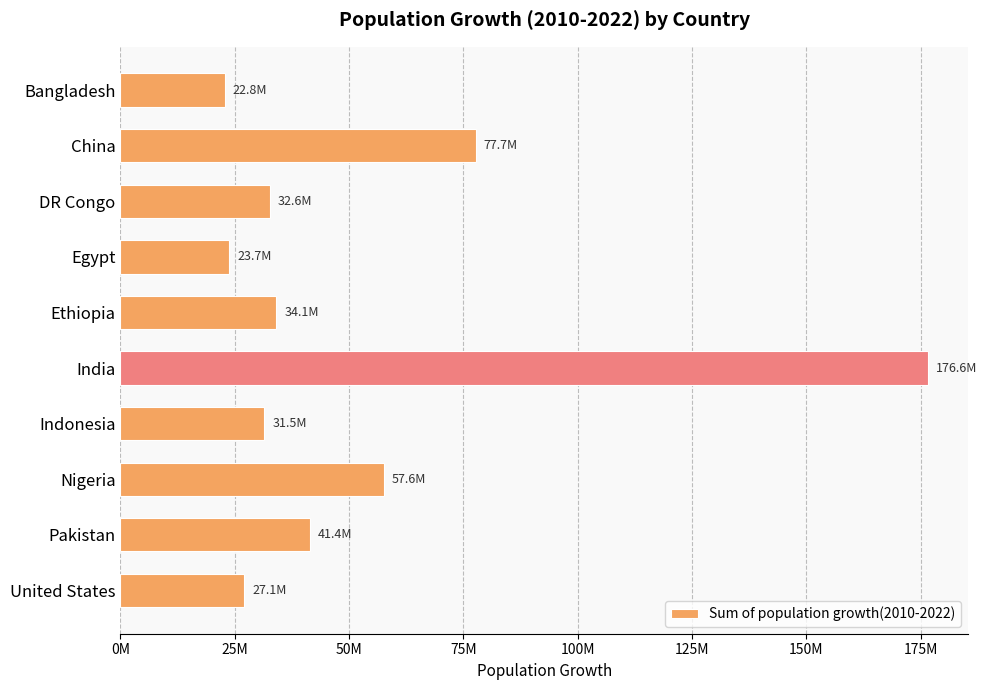

At which label is the value closest to 99677393?

China